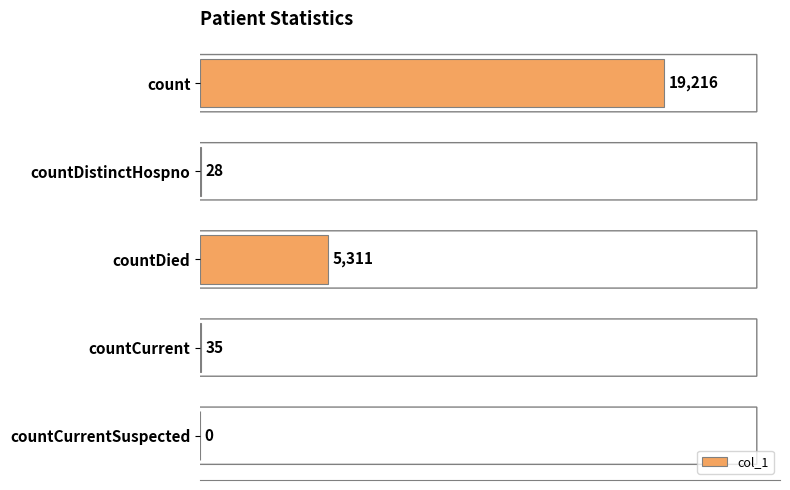

Reading bottom to top, transcribe all the data shown in this chart.

countCurrentSuspected=0	countCurrent=35	countDied=5311	countDistinctHospno=28	count=19216